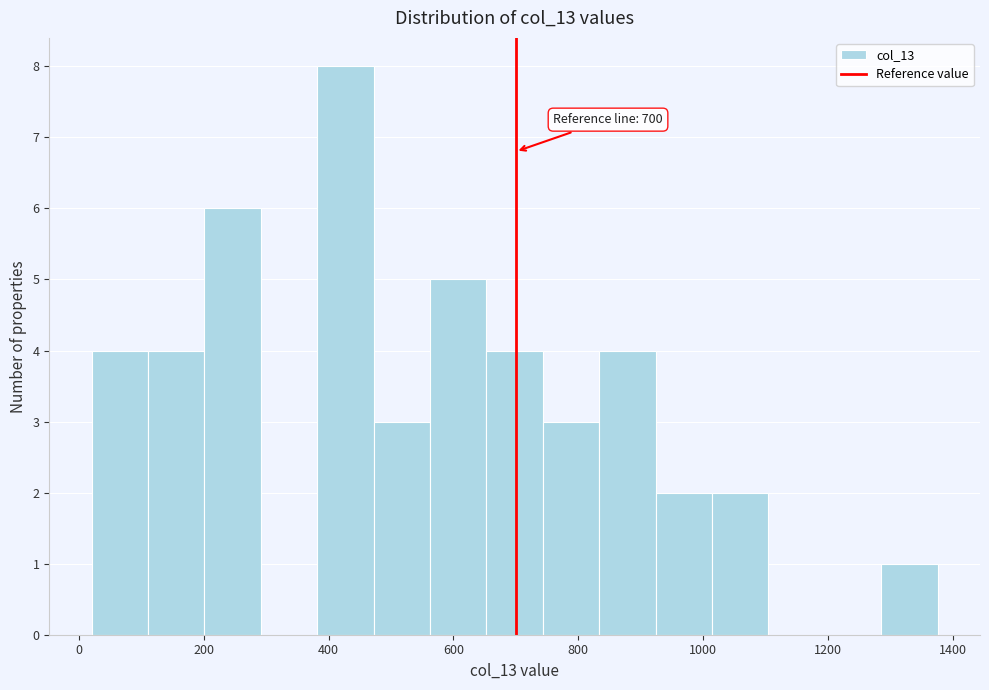

Over which range of the x-axis is the bar tallest?

380 to 480